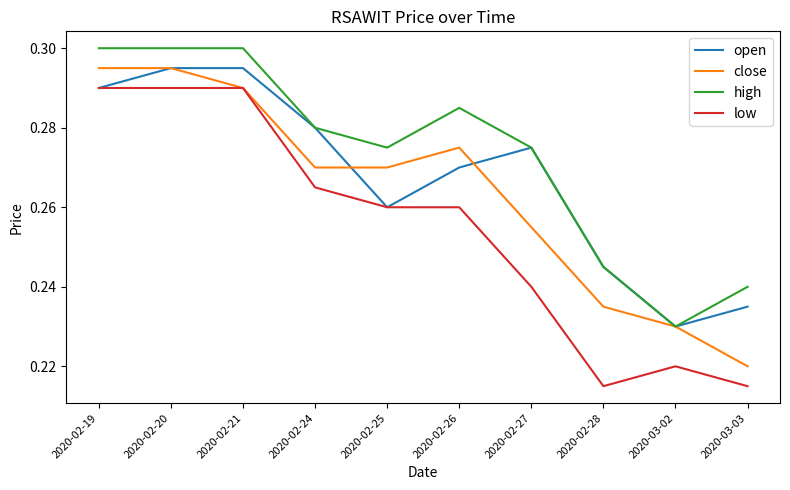

Between 2020-02-20 and 2020-02-26, which series saw the biggest shift?

low